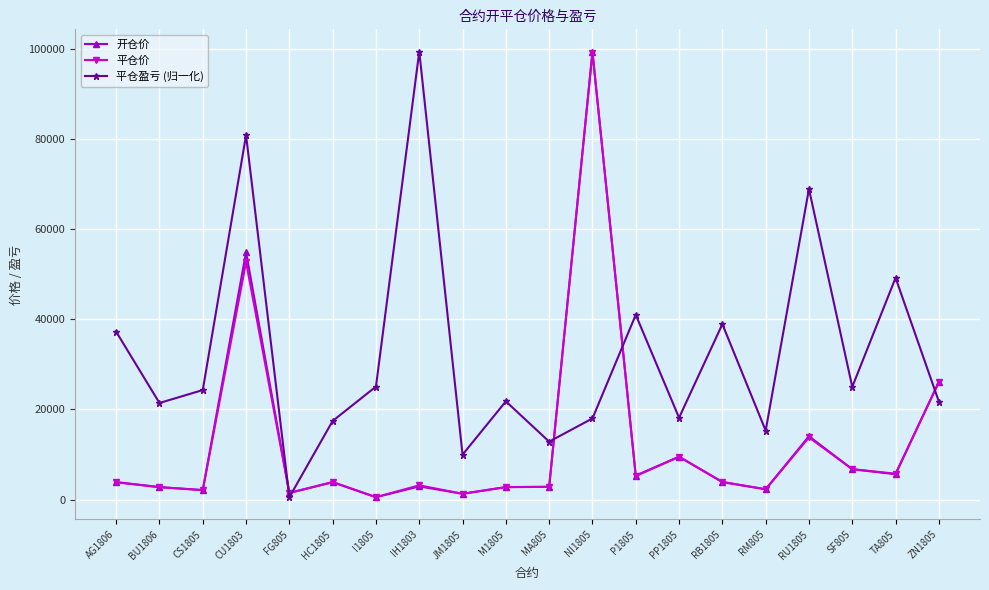

Where does the 开仓价 series first go above 3874?

AG1806